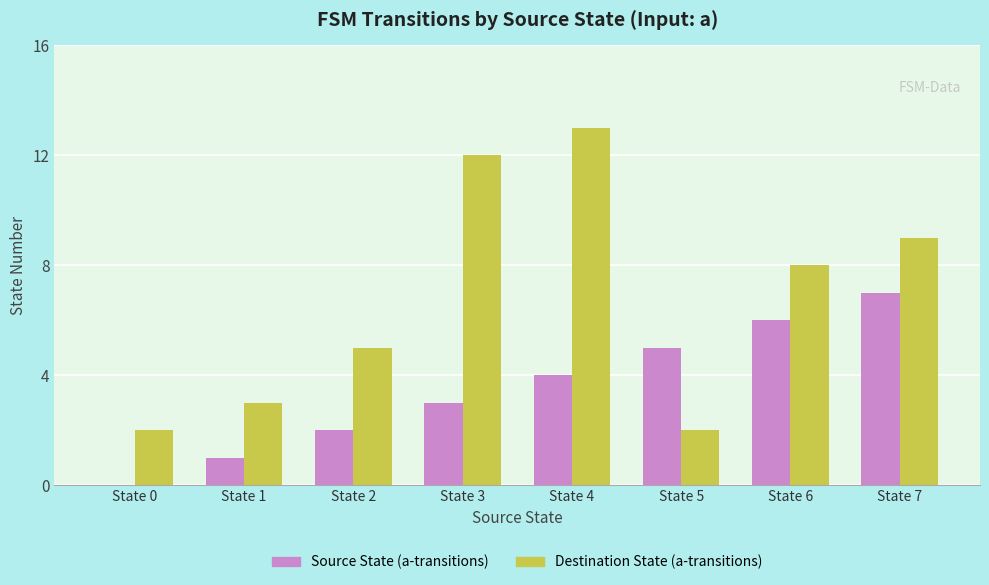

Is the value of Destination State (a-transitions) at State 4 greater than the value of Source State (a-transitions) at State 5?

Yes